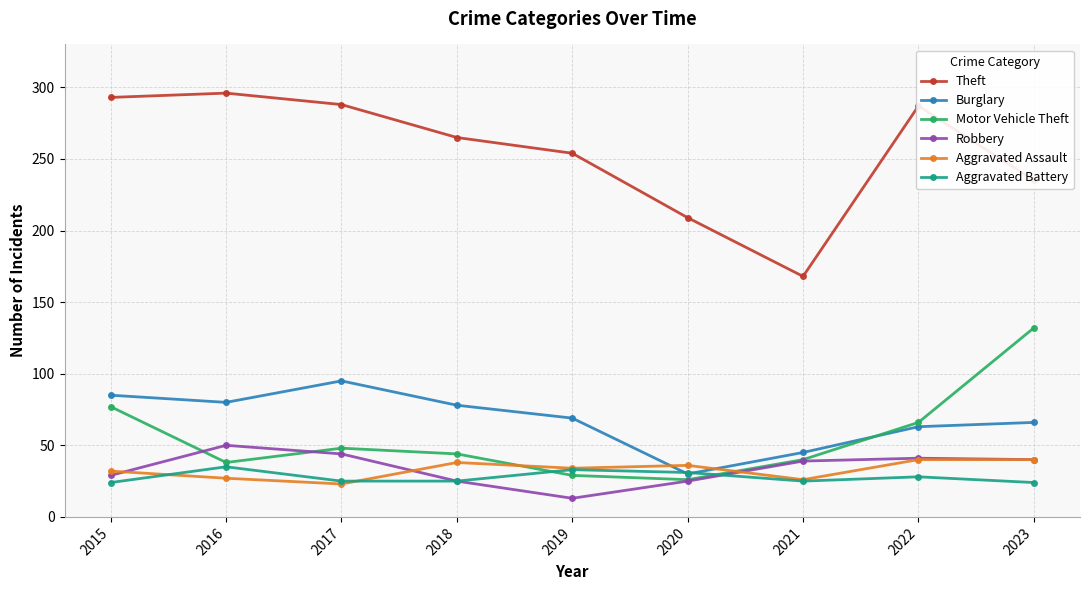

True or false: Theft has a value of 288 at 2017.

True